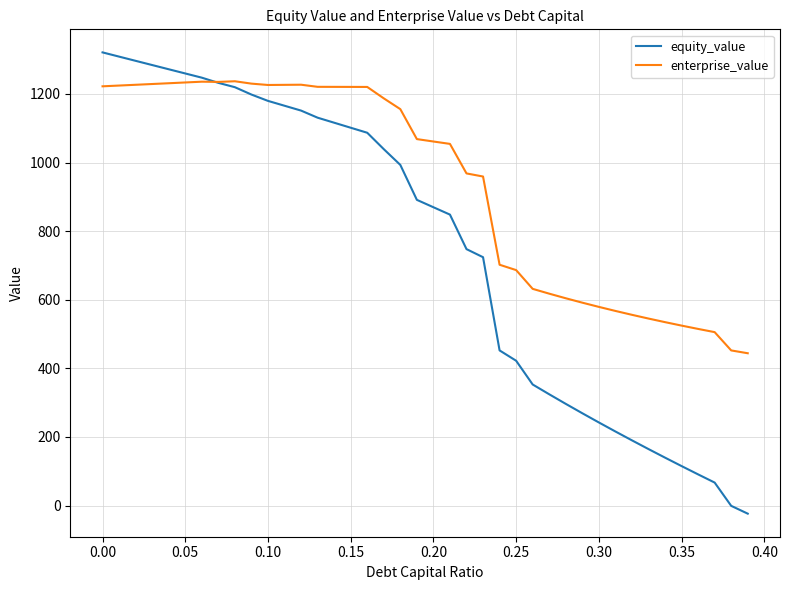

How many values in the equity_value series are below 891?

20